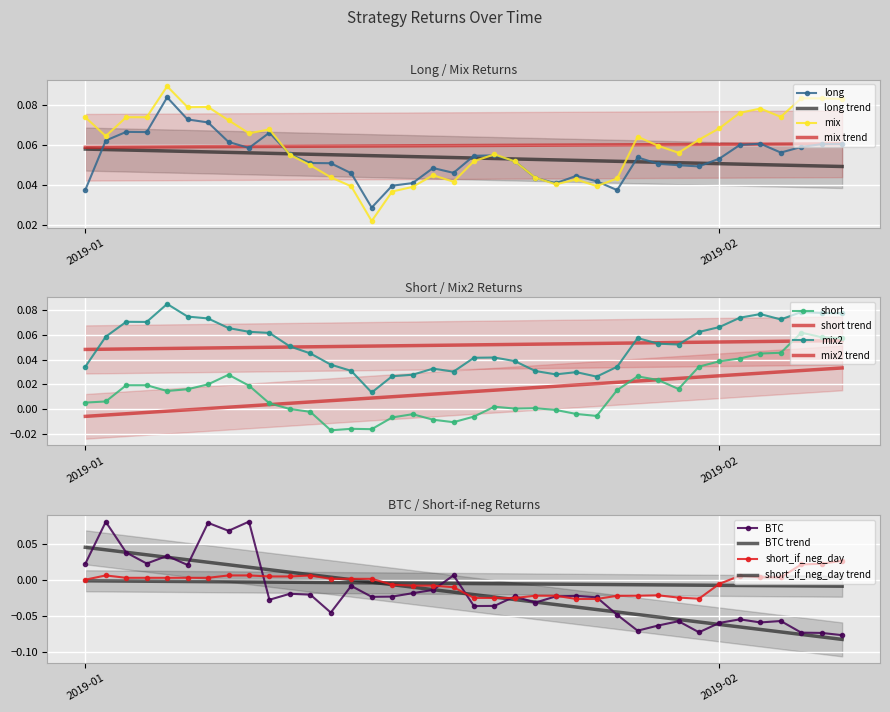

True or false: short_if_neg_day and mix intersect in this chart.

False